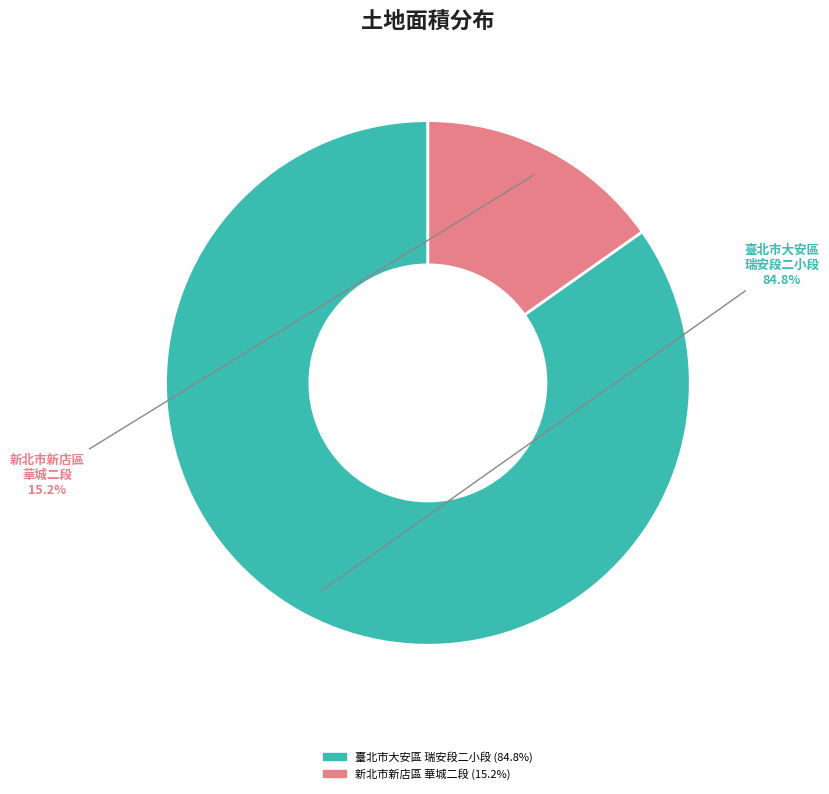

Does any single category account for the majority?

Yes